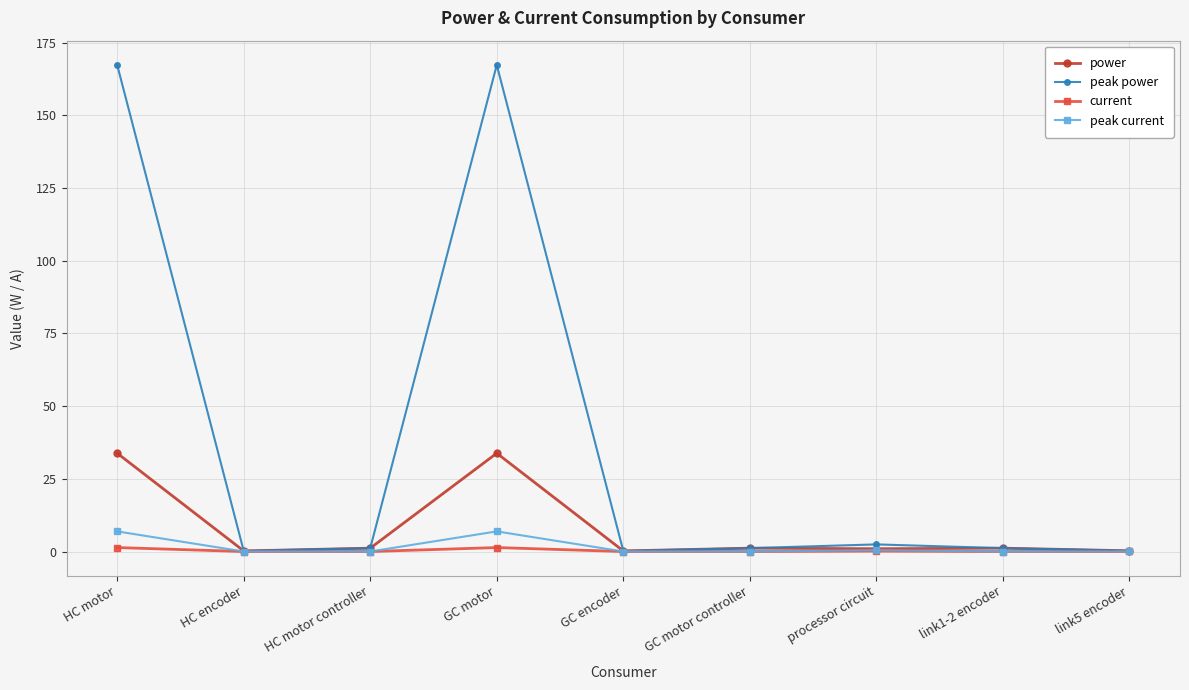

Which series has the largest range (max minus min)?

peak power